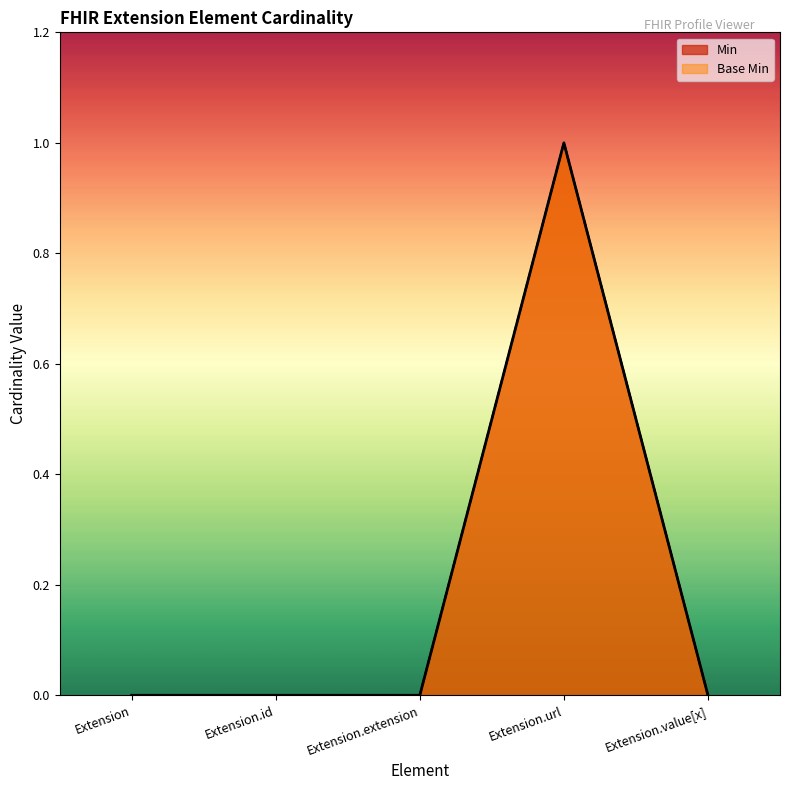

True or false: Base Min and Min intersect in this chart.

False